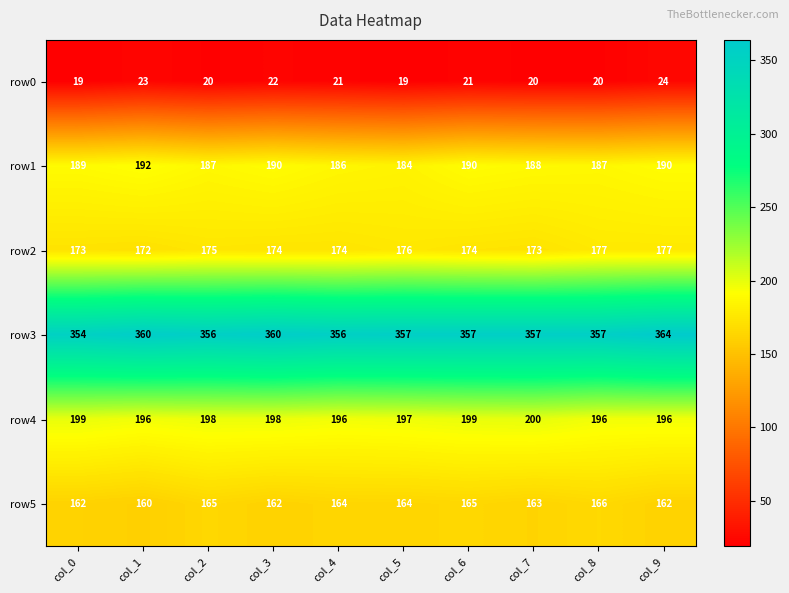

Which series has the widest spread of values?

row3